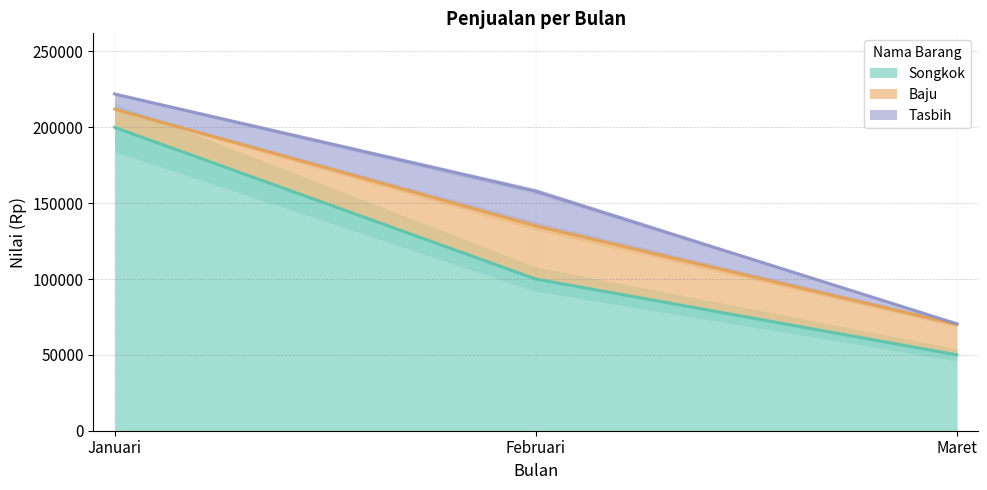

At which category does the chart reach its peak across all series?

Januari